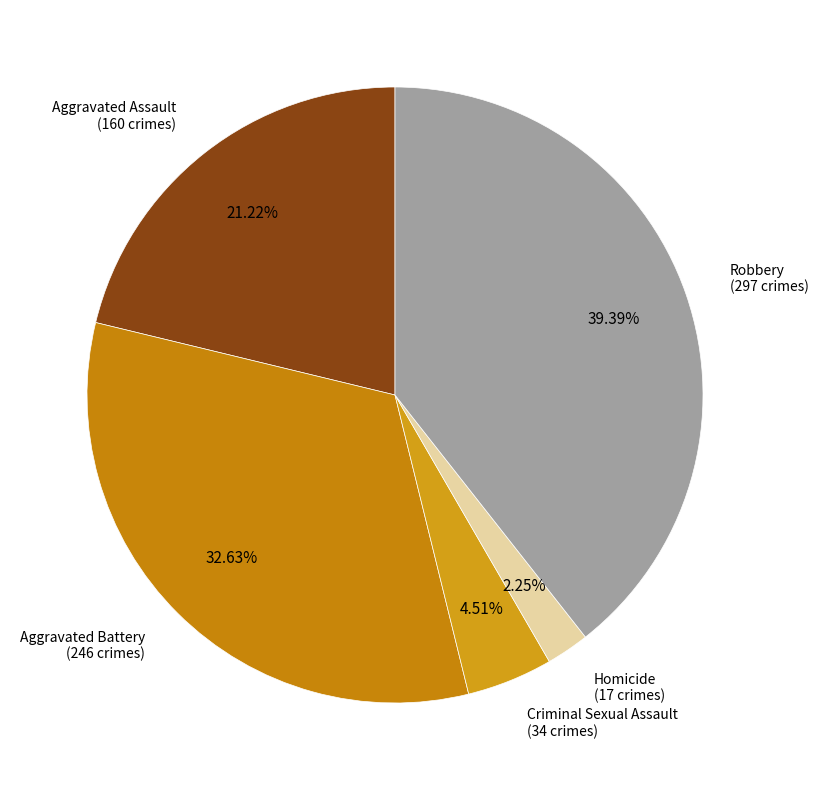

Count the number of slices in the pie.

5